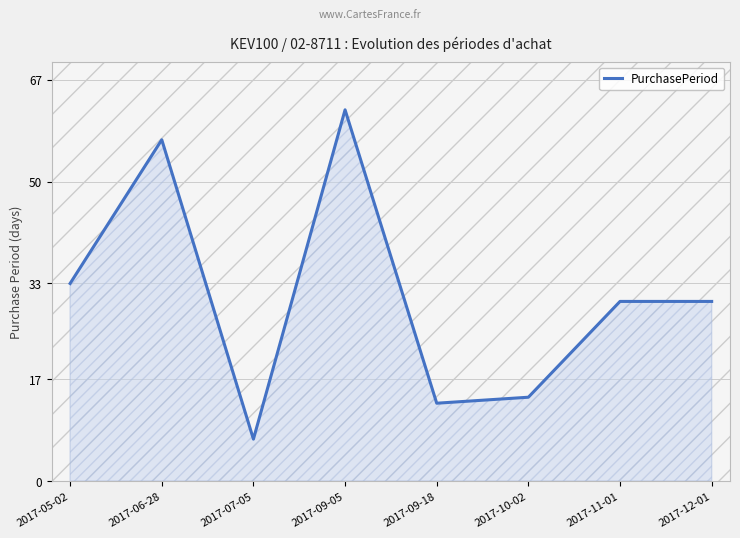

What is the change in value from 2017-06-28 to 2017-09-18?

-44